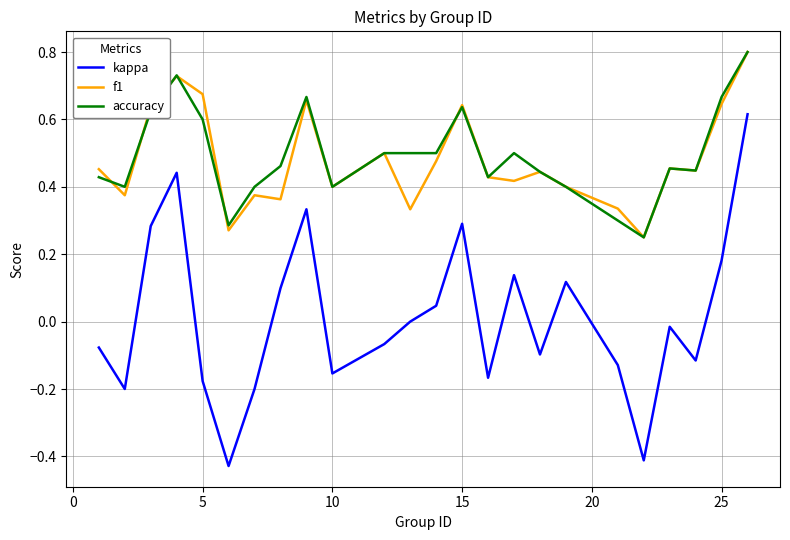

What is the maximum value shown in the chart?

0.8